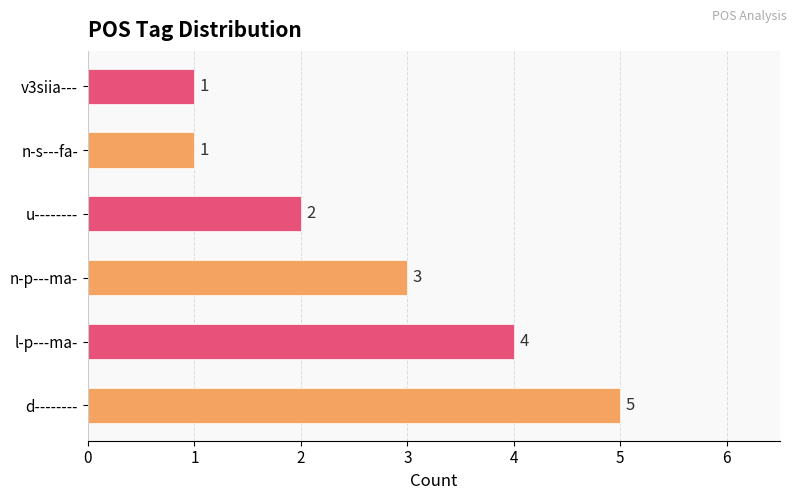

Reading top to bottom, list all the values displayed in this chart.

v3siia---=1	n-s---fa-=1	u--------=2	n-p---ma-=3	l-p---ma-=4	d--------=5